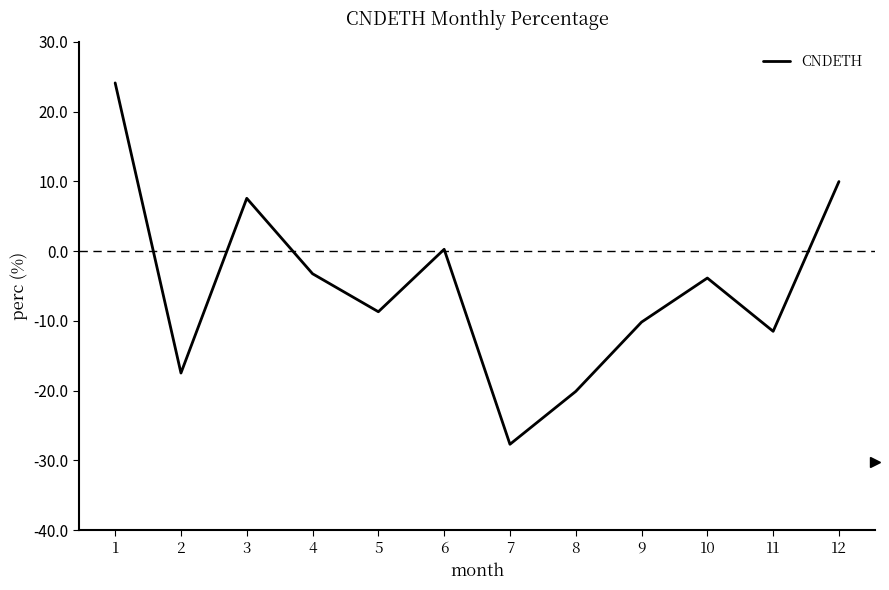

True or false: the data shows -11.4 at 2.

False